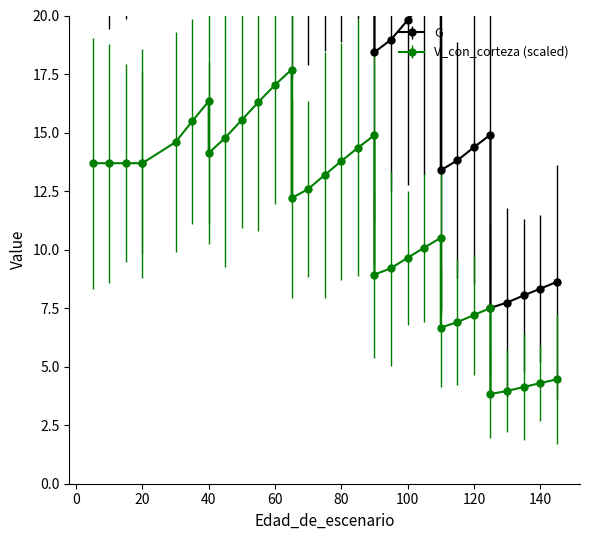

Which has a higher value, 20 or 105?

20